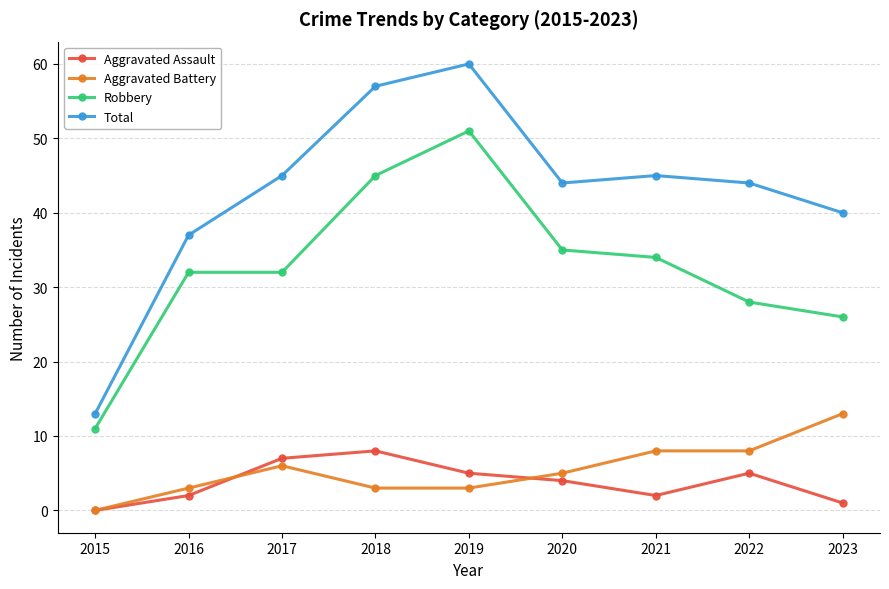

Reading left to right, list all the values displayed in this chart.

Aggravated Assault: 2015=0	2016=2	2017=7	2018=8	2019=5	2020=4	2021=2	2022=5	2023=1
Aggravated Battery: 2015=0	2016=3	2017=6	2018=3	2019=3	2020=5	2021=8	2022=8	2023=13
Robbery: 2015=11	2016=32	2017=32	2018=45	2019=51	2020=35	2021=34	2022=28	2023=26
Total: 2015=13	2016=37	2017=45	2018=57	2019=60	2020=44	2021=45	2022=44	2023=40